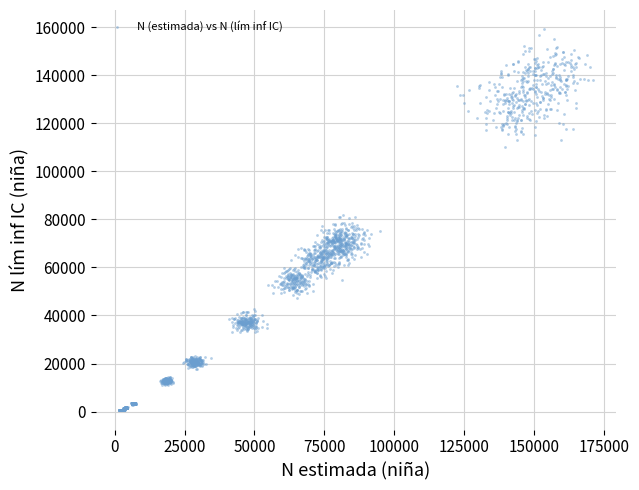

What is the range of X values (max minus min)?

169228.9